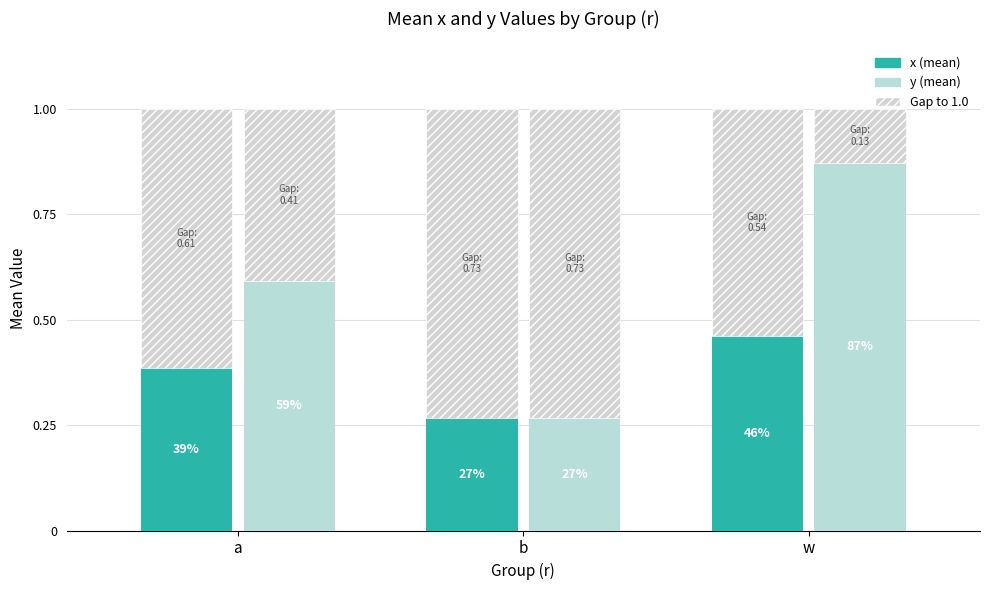

Rank the series by their average value, from lowest to highest.

x (mean), y (mean)